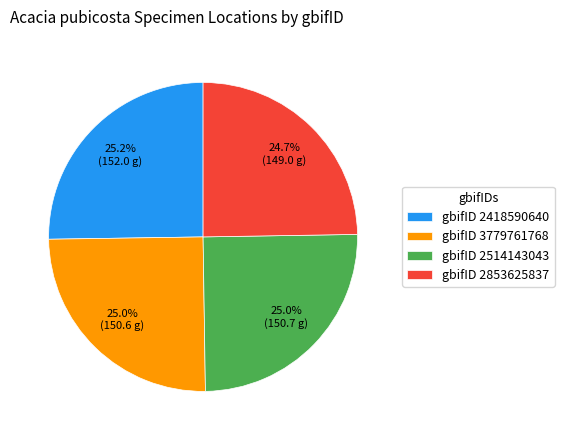

What percentage is NOT represented by gbifID 2514143043?

75.0%